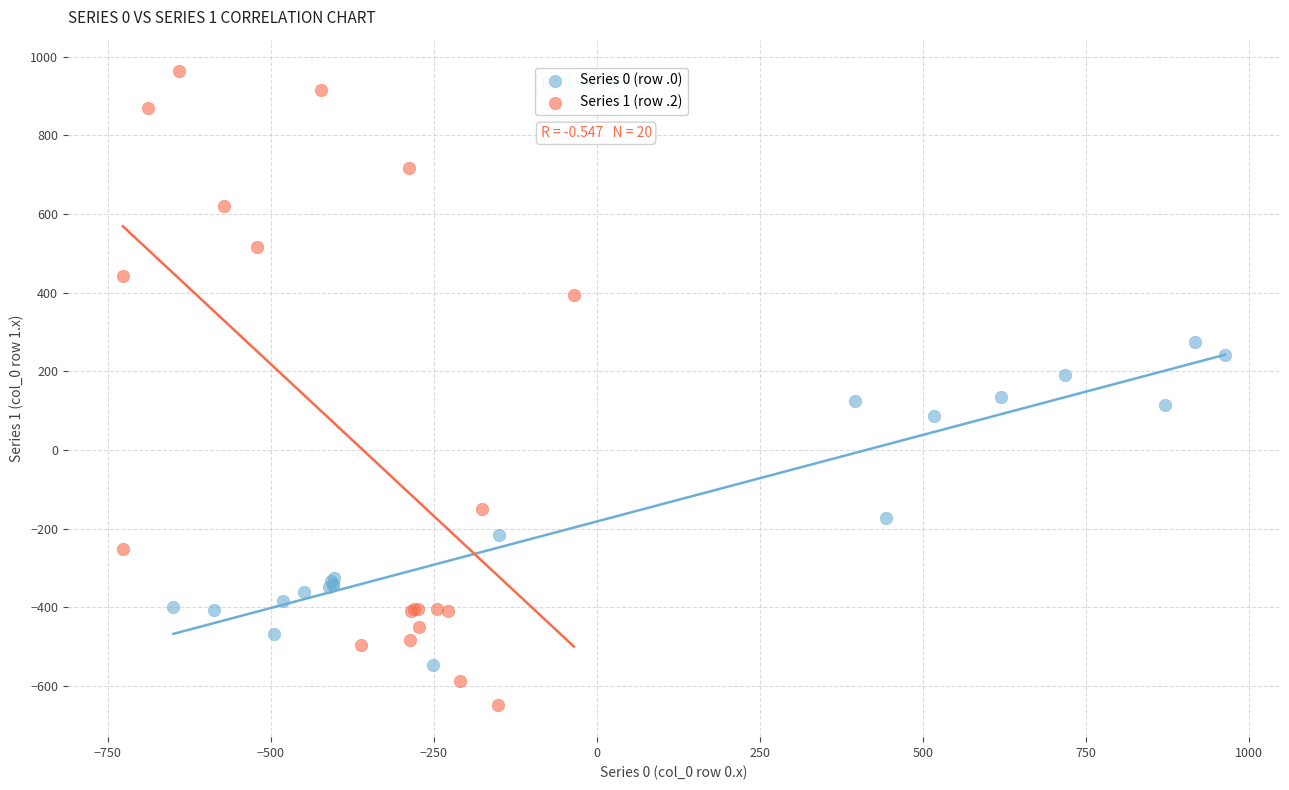

Which series contains the highest Y value?

Series 1 (row .2)